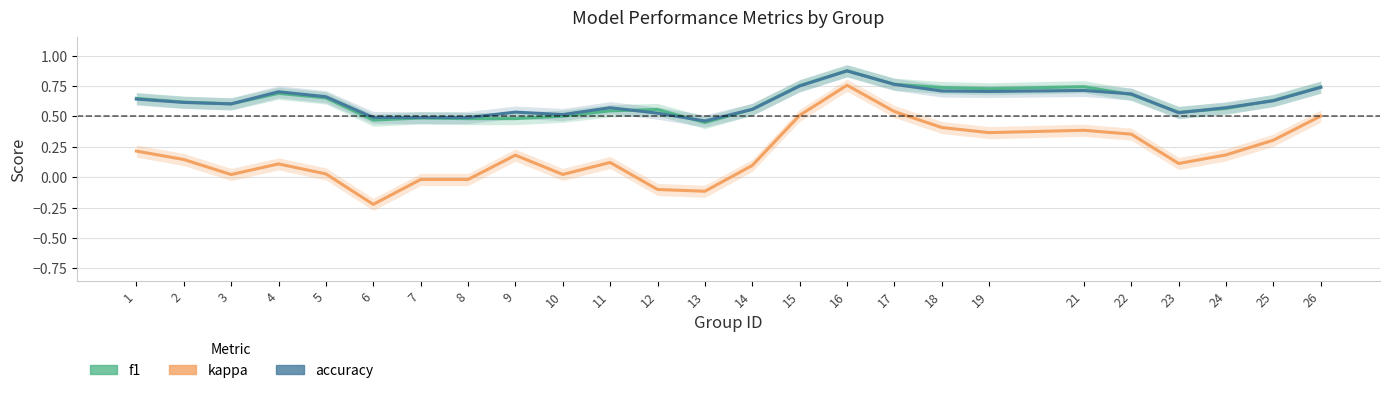

Which label corresponds to the smallest value in the chart?

6